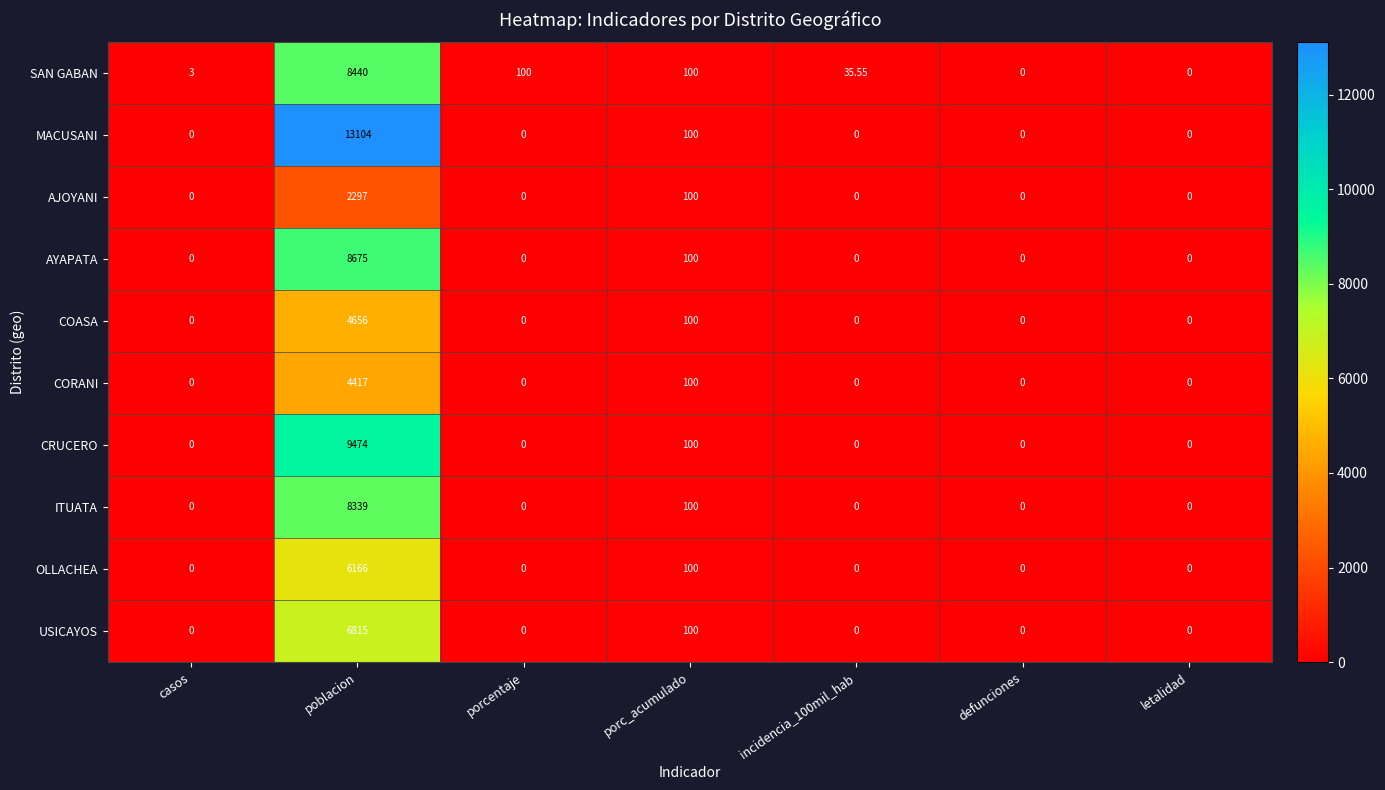

At which category is the sum across all series the highest?

poblacion